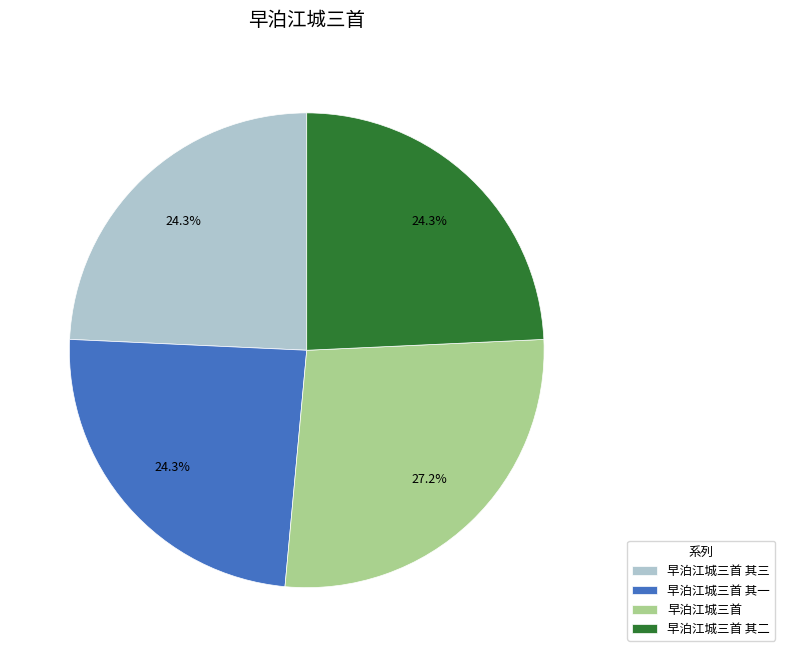

How many slices are in this pie chart?

4